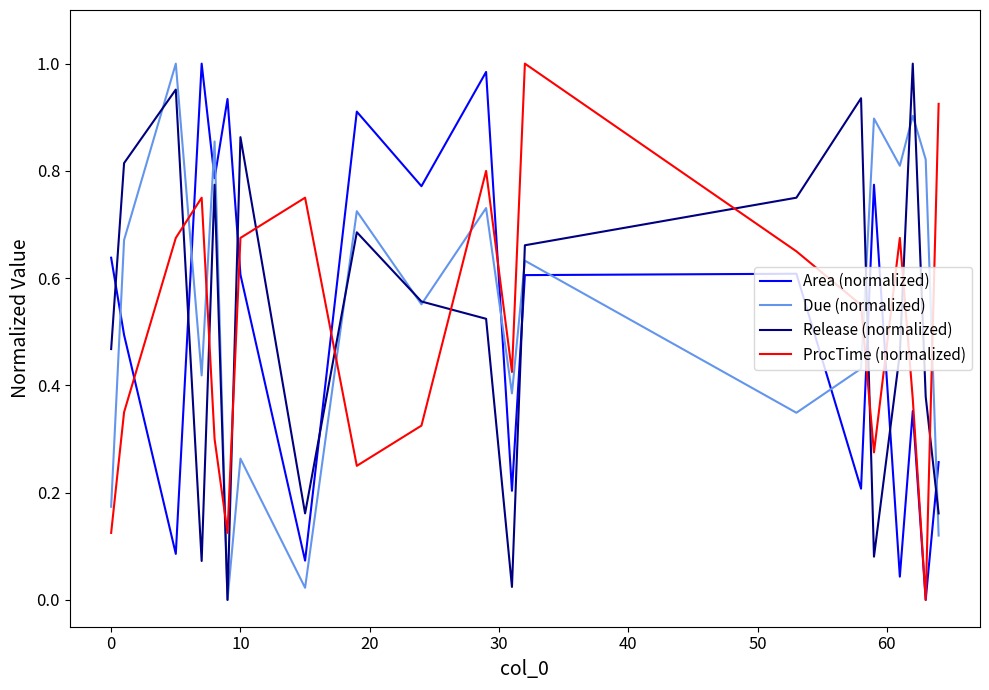

Which series ends up on top after the final intersection of Due (normalized) and Area (normalized)?

Area (normalized)